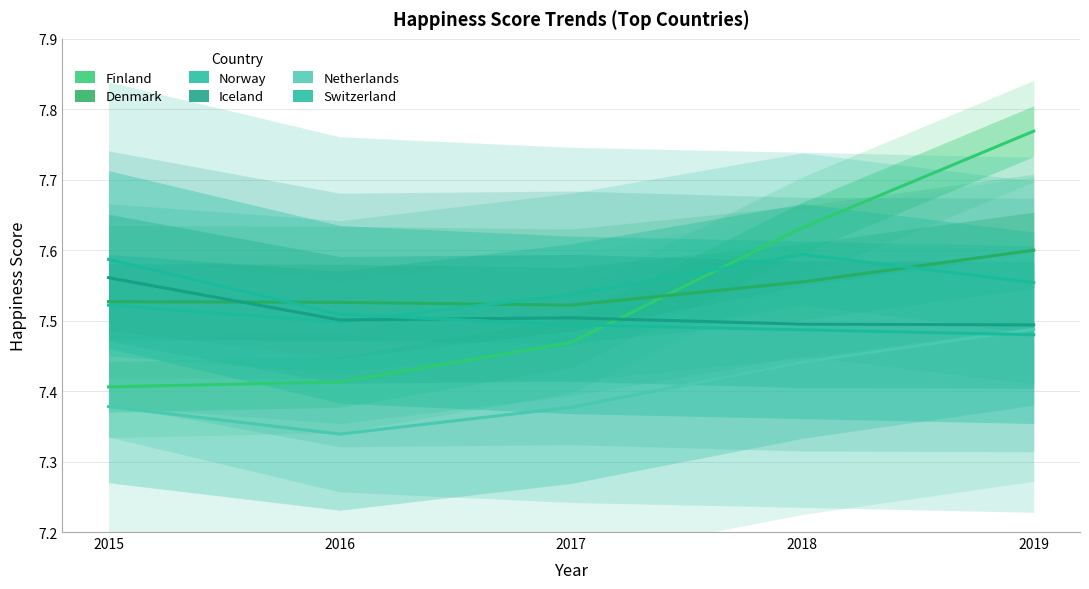

Count the Netherlands values in the range 7 to 8.

5